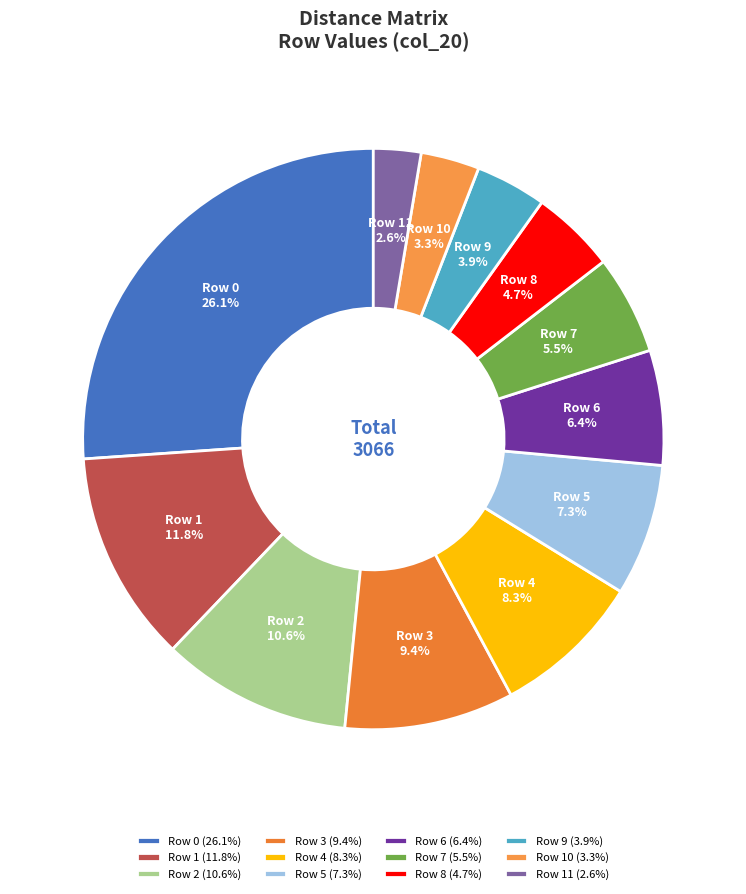

Rank the categories by value from lowest to highest.

Row 11 (2.6%), Row 10 (3.3%), Row 9 (3.9%), Row 8 (4.7%), Row 7 (5.5%), Row 6 (6.4%), Row 5 (7.3%), Row 4 (8.3%), Row 3 (9.4%), Row 2 (10.6%), Row 1 (11.8%), Row 0 (26.1%)